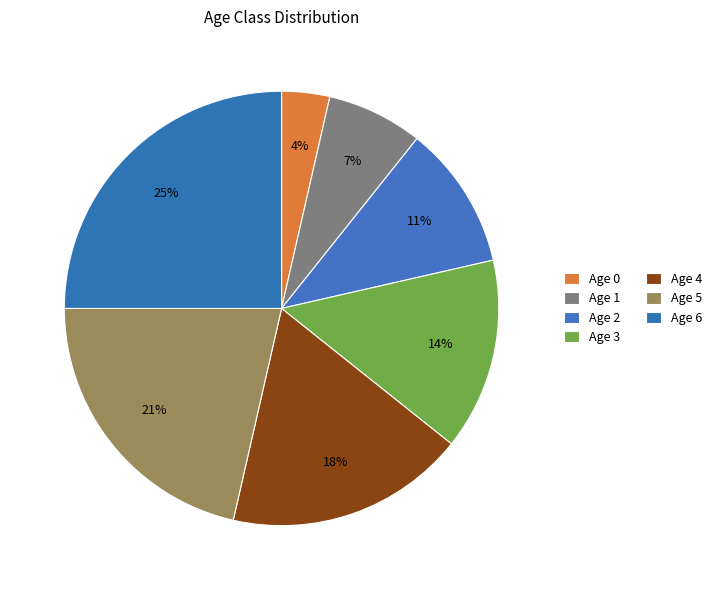

Count the number of slices in the pie.

7